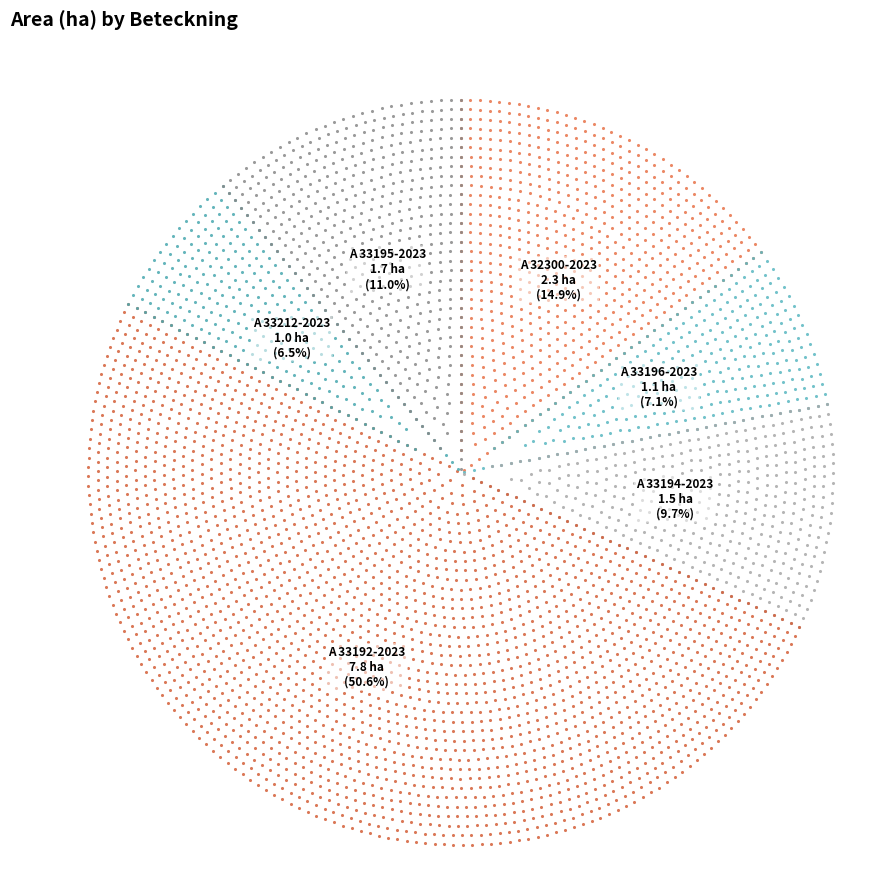

The A 33212-2023 slice represents 6% of the pie. True or false?

True